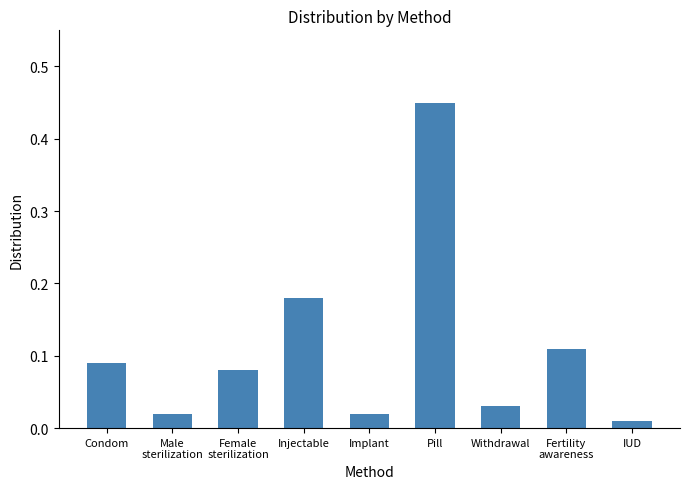

What is the change in value from Pill to Withdrawal?

-0.4